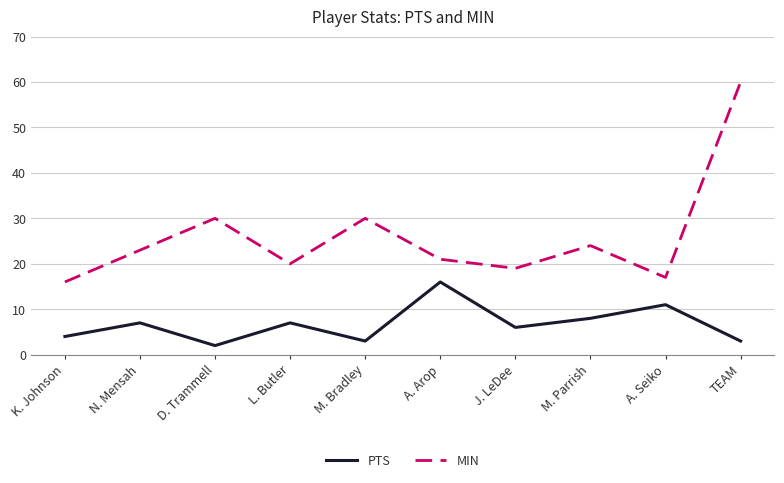

What is the approximate value of MIN at TEAM?

60